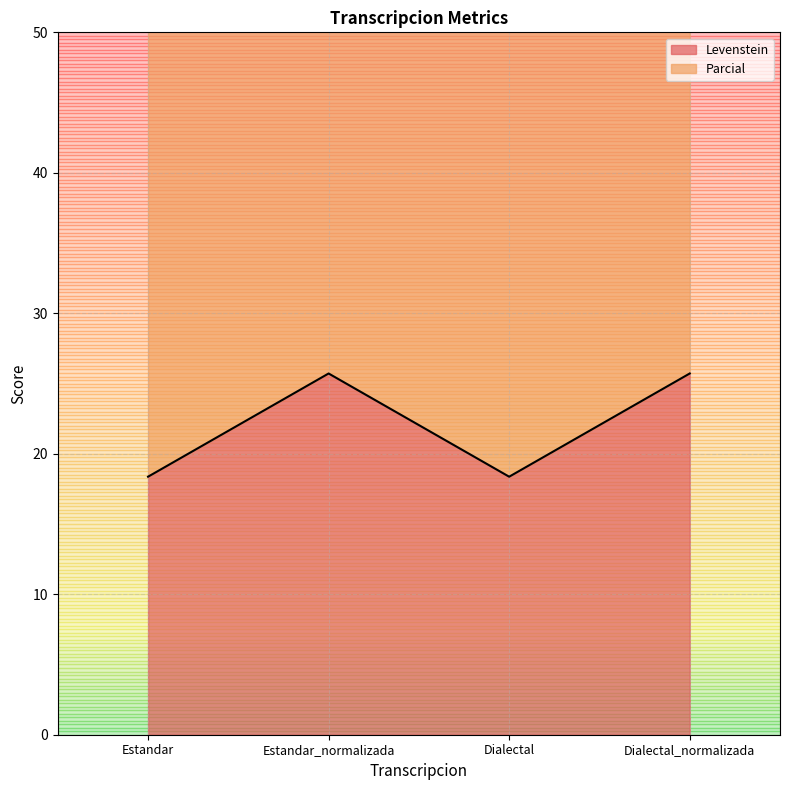

What are all the series names shown in the legend?

Levenstein, Parcial